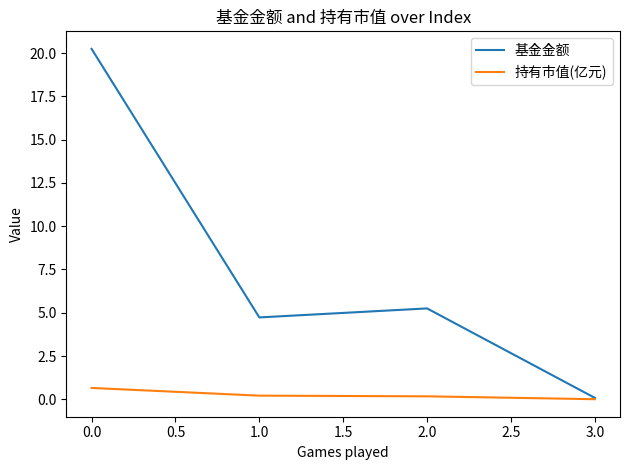

Which series has the widest spread of values?

基金金额